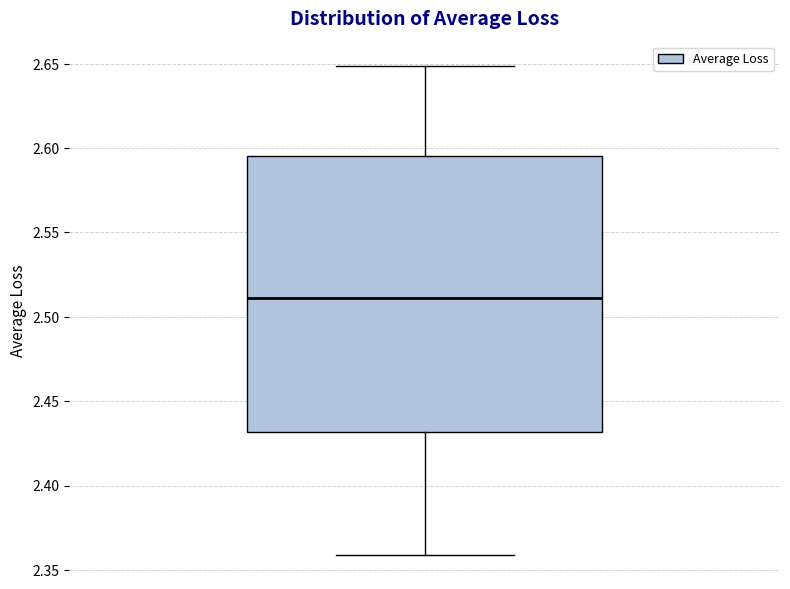

Transcribe this box plot: give where the median line is, the range the box spans, and where the two whiskers end, as read against the y-axis. The values are not printed on the chart, so give them approximately, as read against the axis.

median 2.510, box 2.430 to 2.595, whiskers 2.360 to 2.650